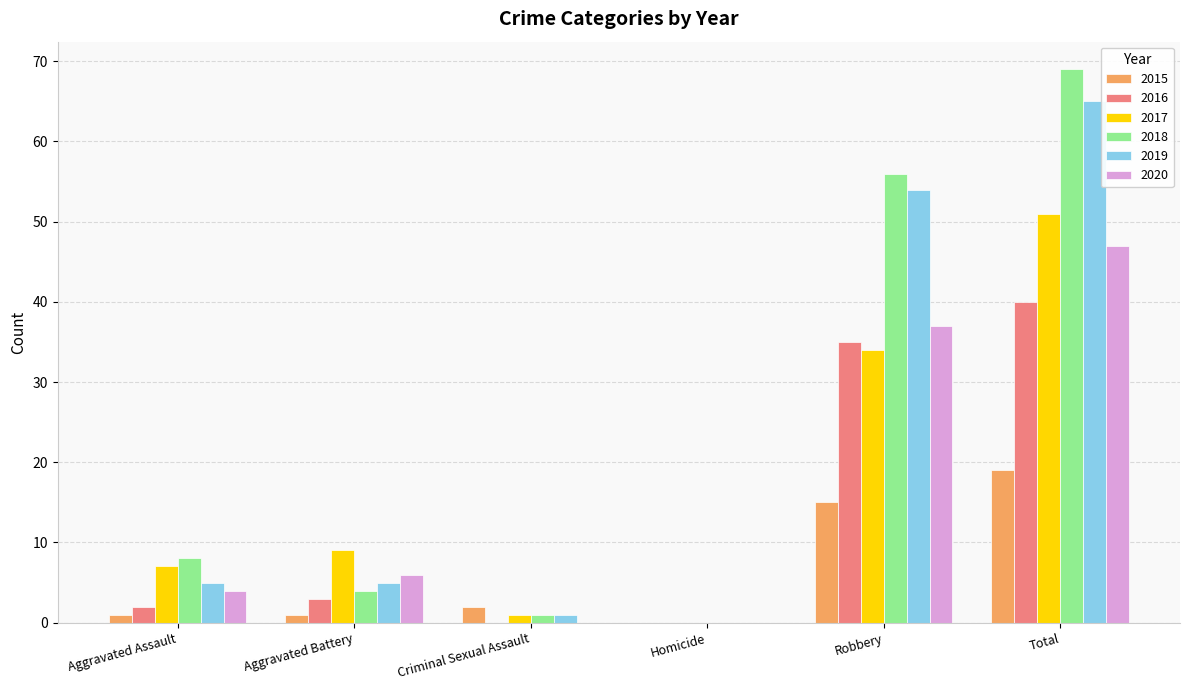

What is the sum of all 2019 values?

130